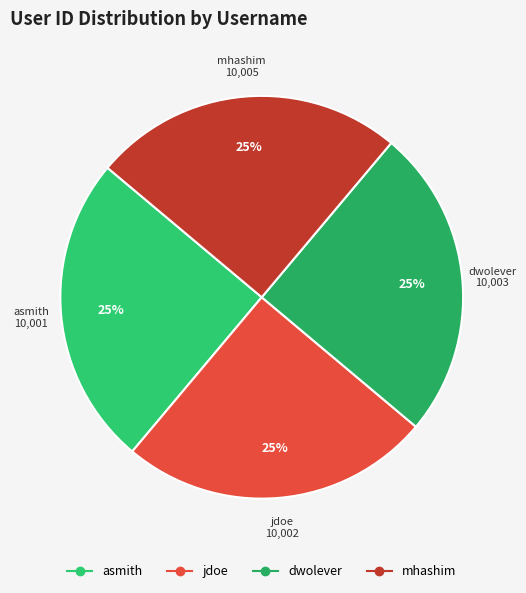

To the nearest percent, what is the combined percentage of dwolever and jdoe?

50%